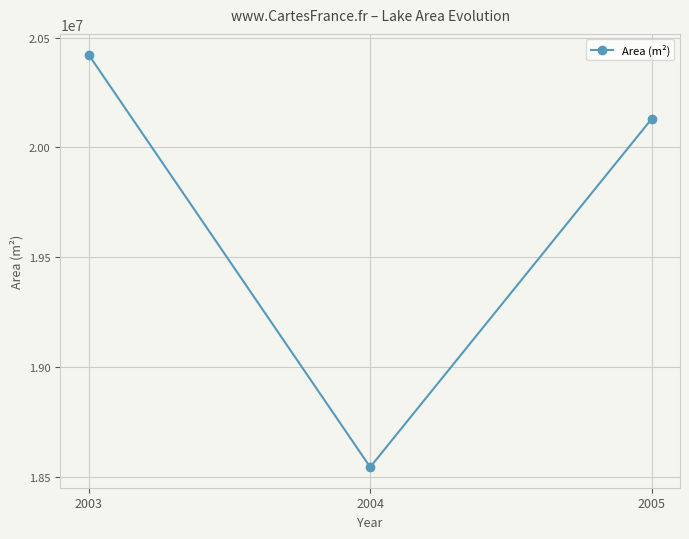

What is the value of the 3rd point from the left?

20130525